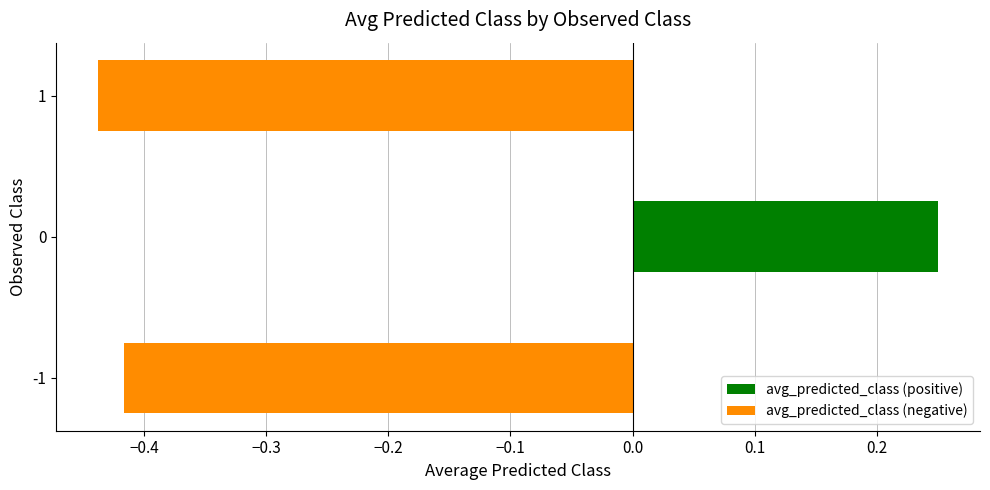

List the labels in order of value, largest first.

0, -1, 1